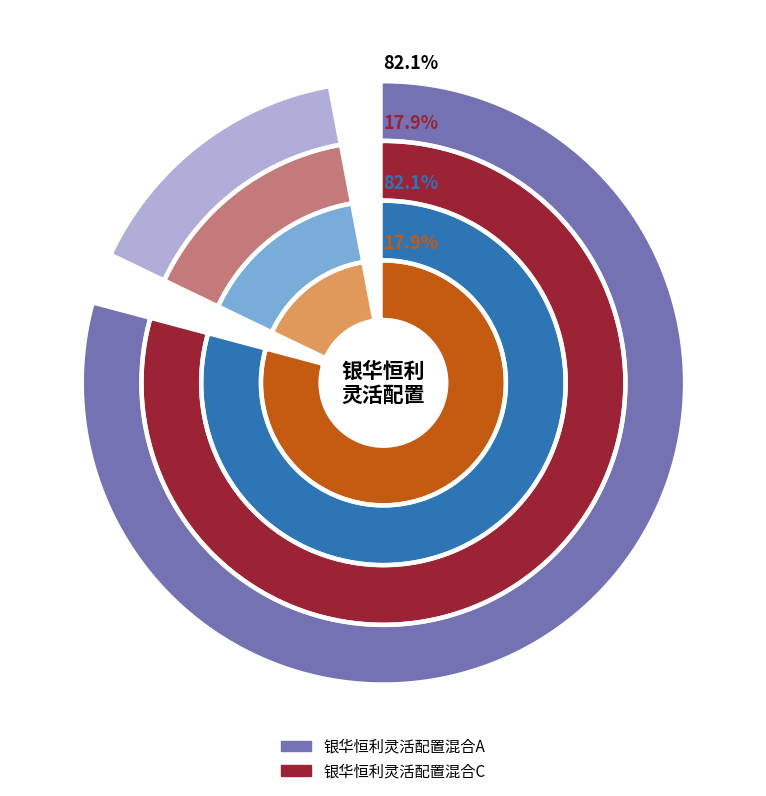

Is 银华恒利灵活配置混合C the majority of the pie?

No